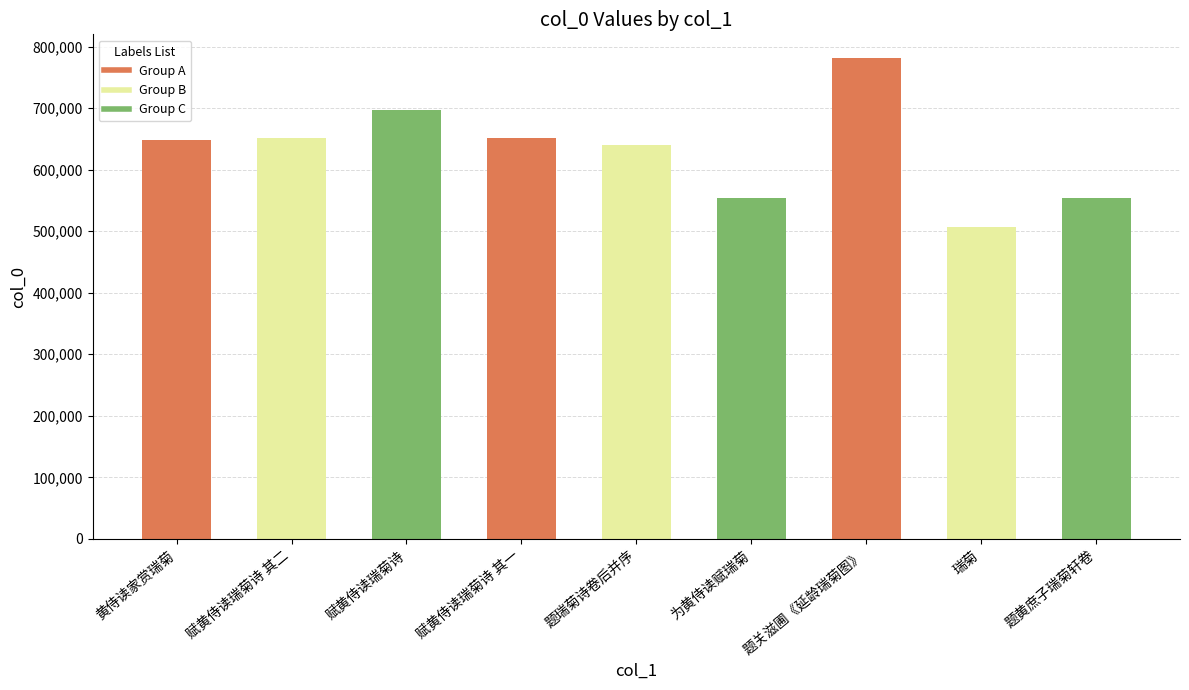

What is the change in value from 题关滋圃《延龄瑞菊图》 to 题黄庶子瑞菊轩卷?

-227269